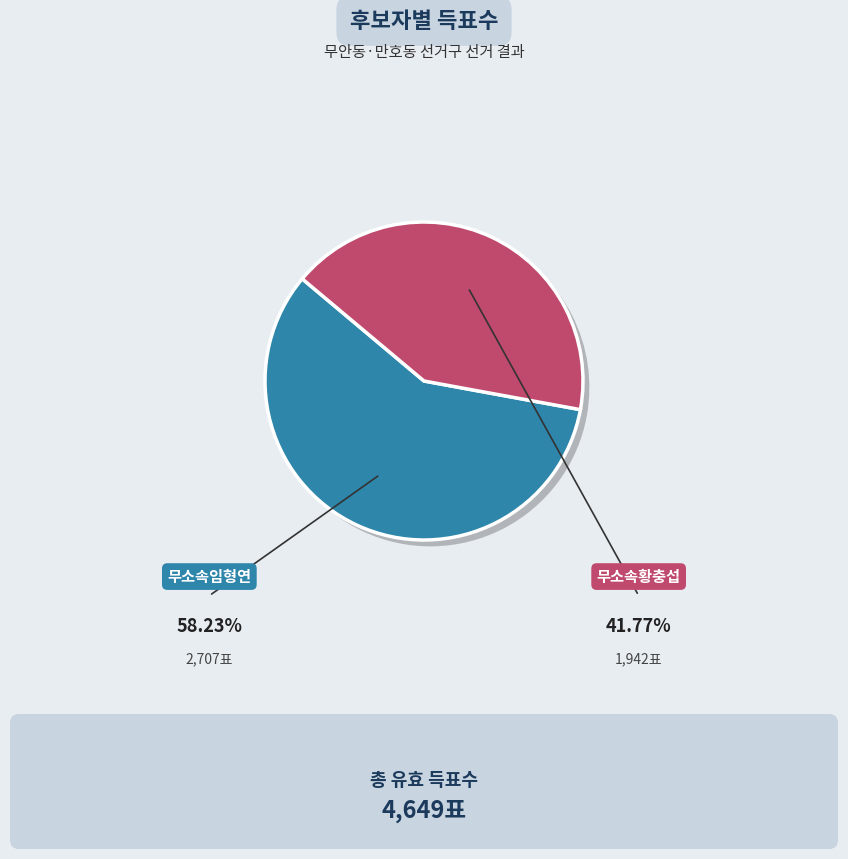

Is there a majority slice in this chart?

Yes